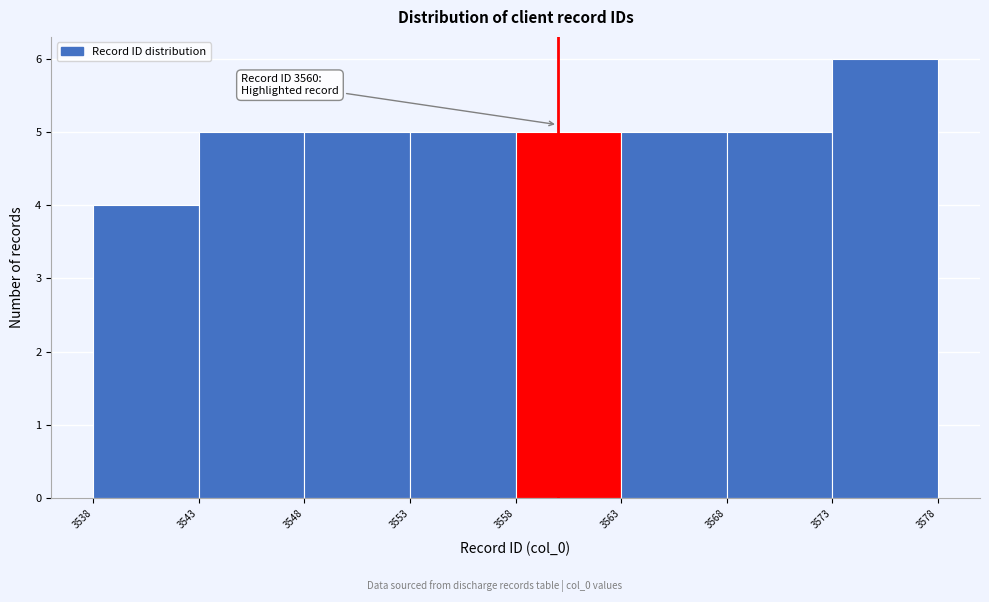

Which range on the x-axis has the tallest bar?

3573 to 3578